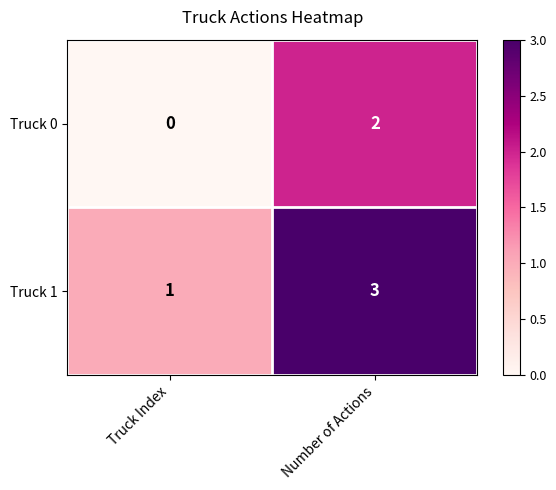

What is the sum of all Truck 1 values?

4